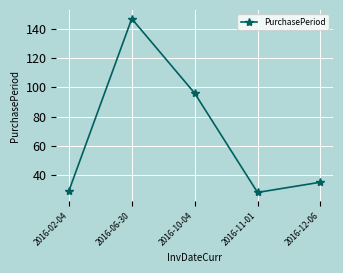

At which category does the data reach its first local valley?

2016-11-01